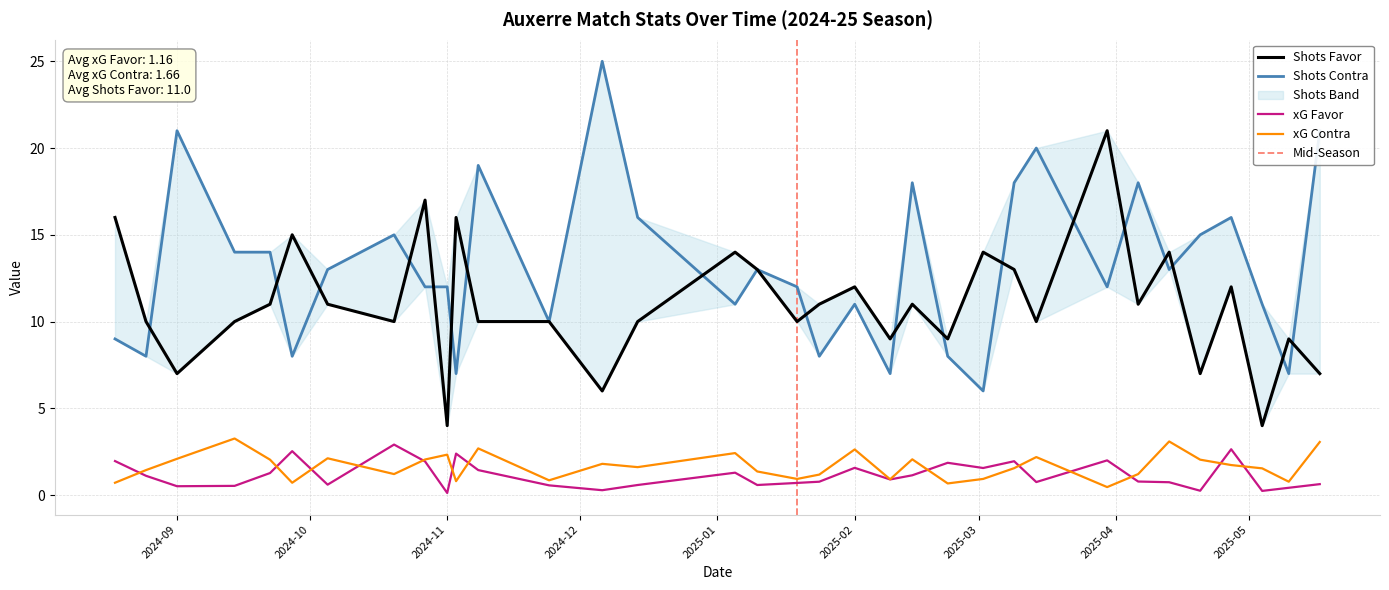

Which series has the widest spread of values?

Shots Contra